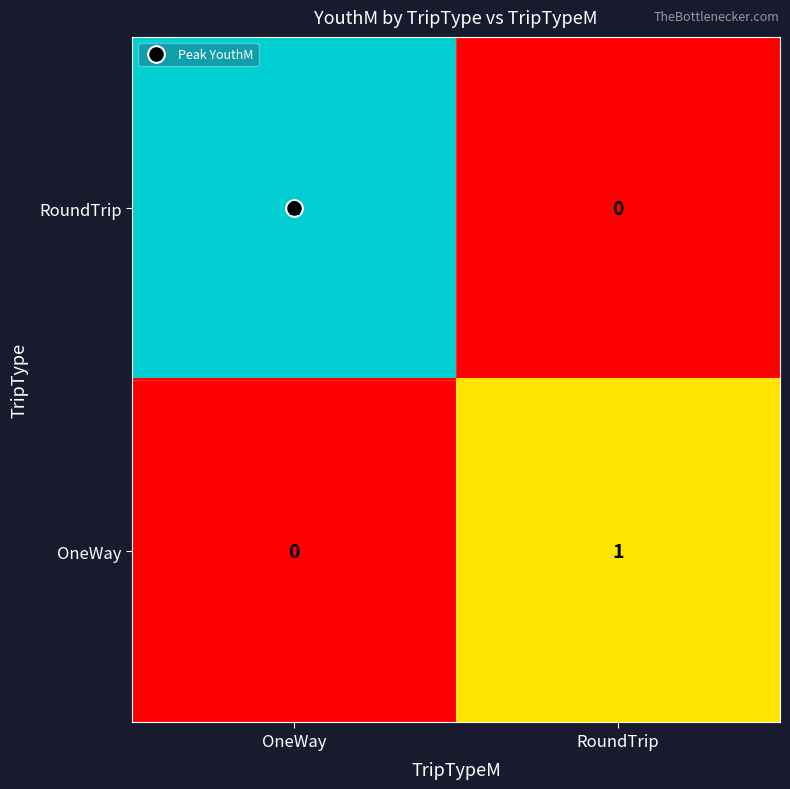

What is the maximum value shown in the chart?

2